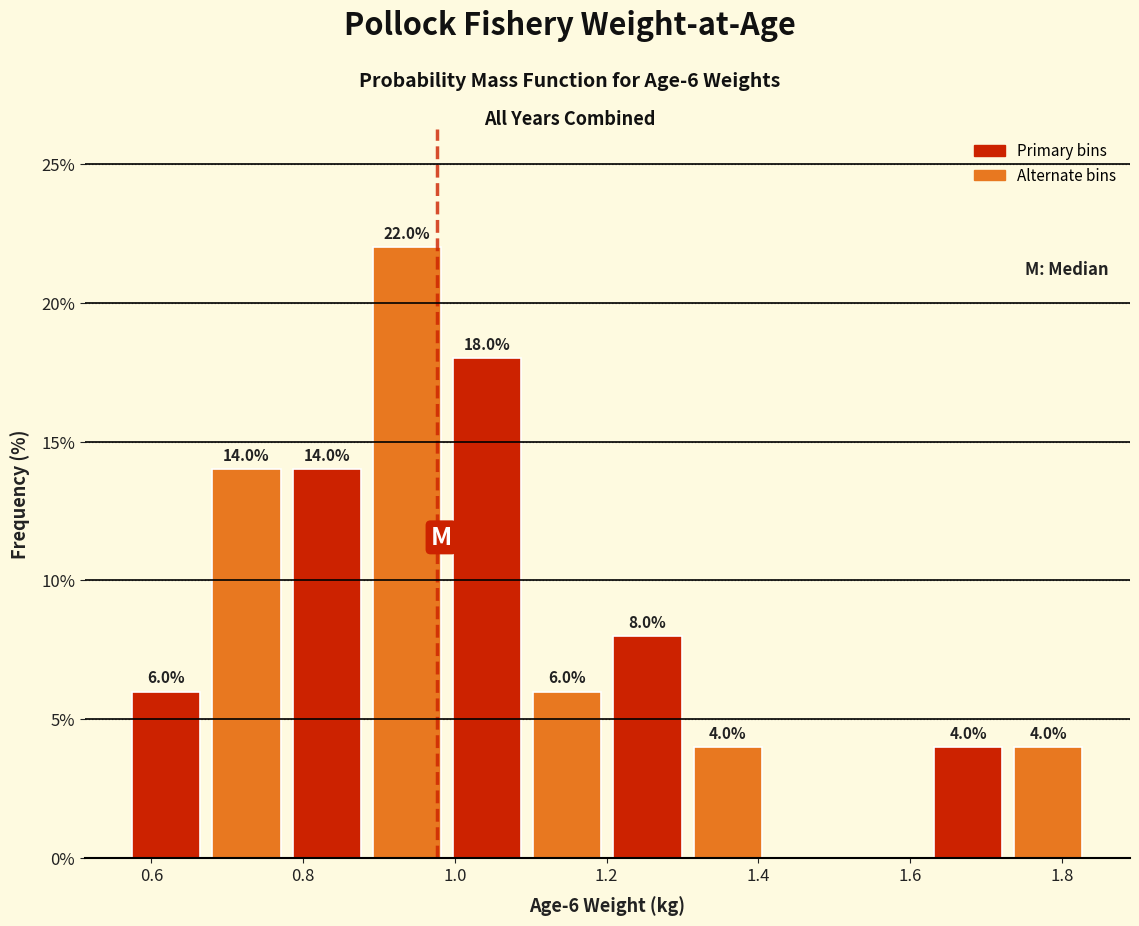

Over which range of the x-axis is the bar tallest?

0.88 to 0.98